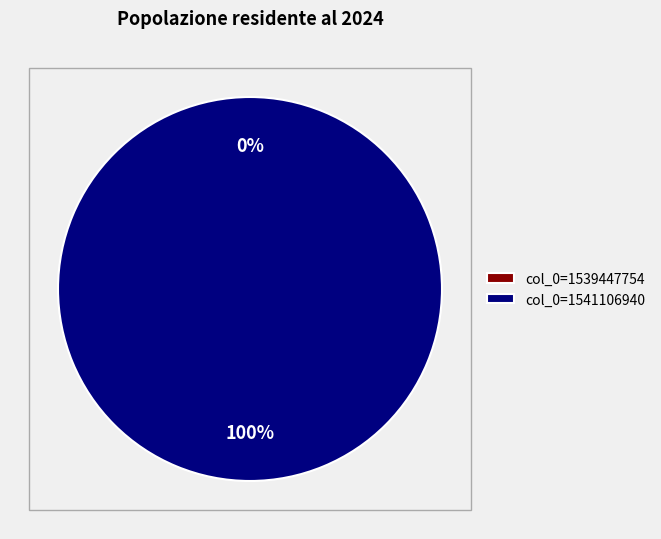

What is the majority slice?

1541106940